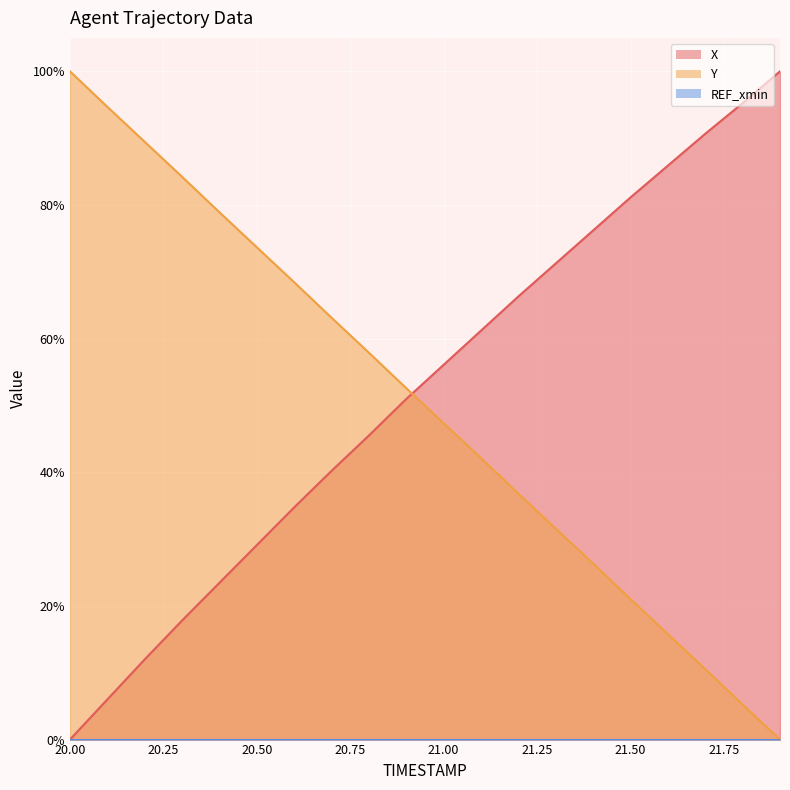

Rank the series by their maximum value, from highest to lowest.

X, Y